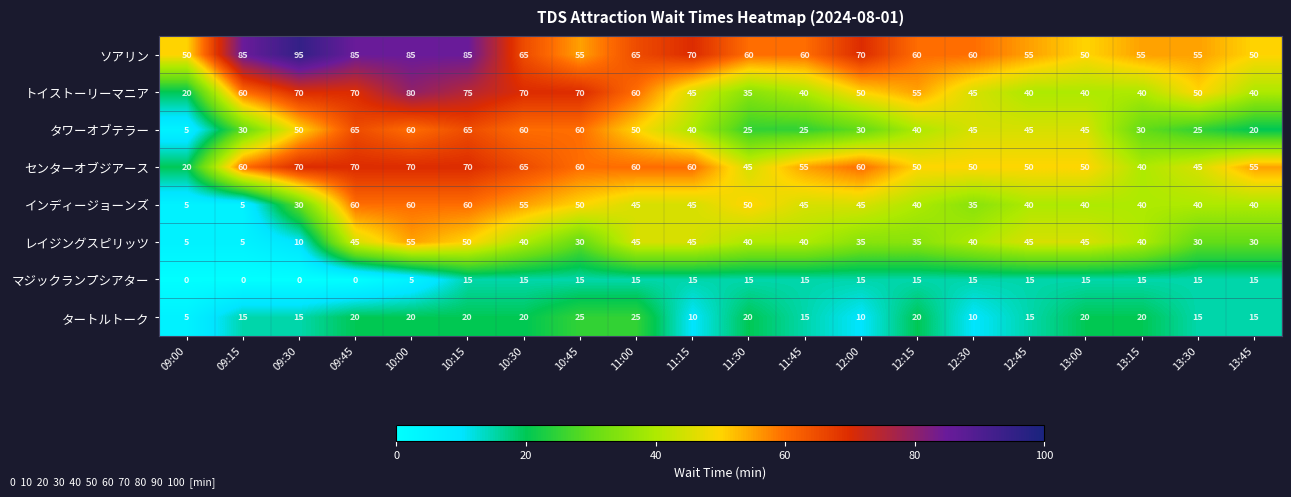

What value does the タートルトーク series have at 10:30, to the nearest 10?

20